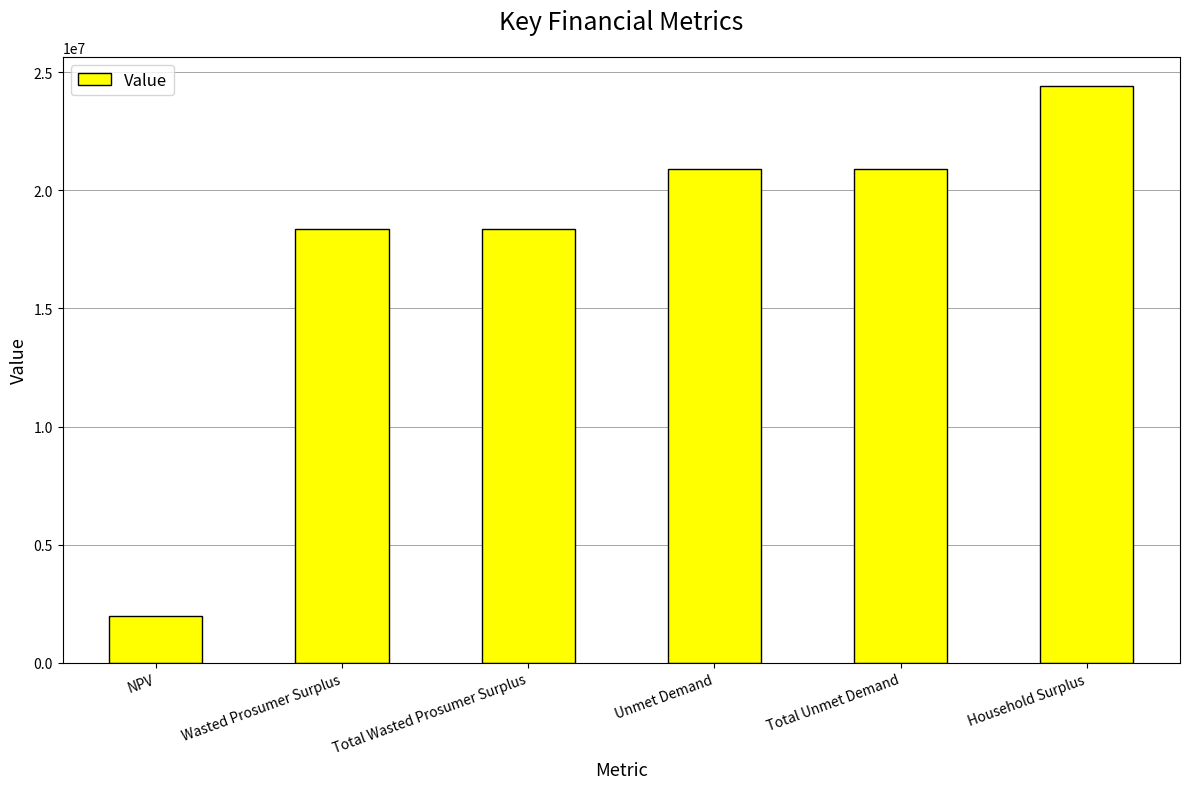

At which label does the data first exceed 20921753?

Unmet Demand